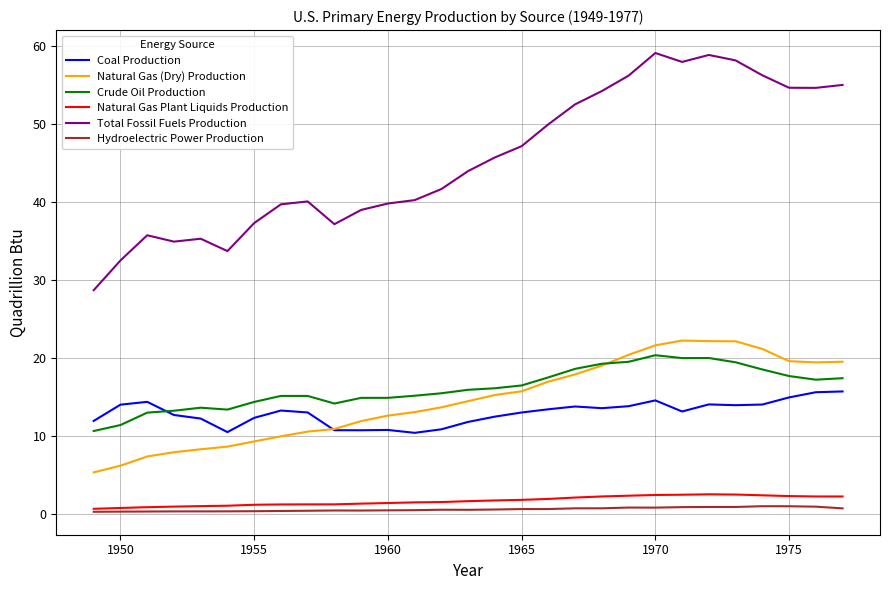

True or false: Natural Gas Plant Liquids Production and Total Fossil Fuels Production cross at least once.

False